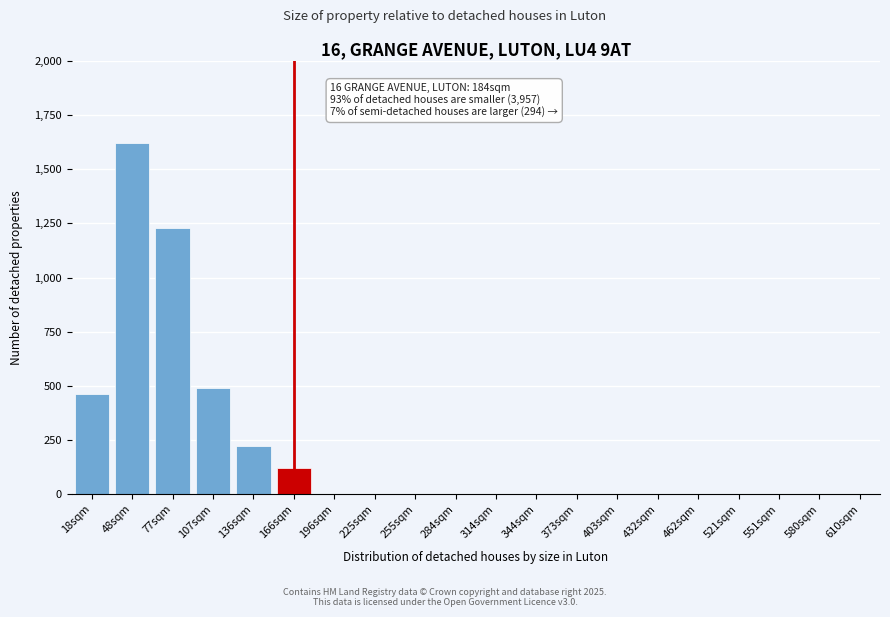

Reading left to right, extract all data points from this chart.

18sqm=460	48sqm=1620	77sqm=1230	107sqm=490	136sqm=220	166sqm=120	196sqm=0	225sqm=0	255sqm=0	284sqm=0	314sqm=0	344sqm=0	373sqm=0	403sqm=0	432sqm=0	462sqm=0	521sqm=0	551sqm=0	580sqm=0	610sqm=0